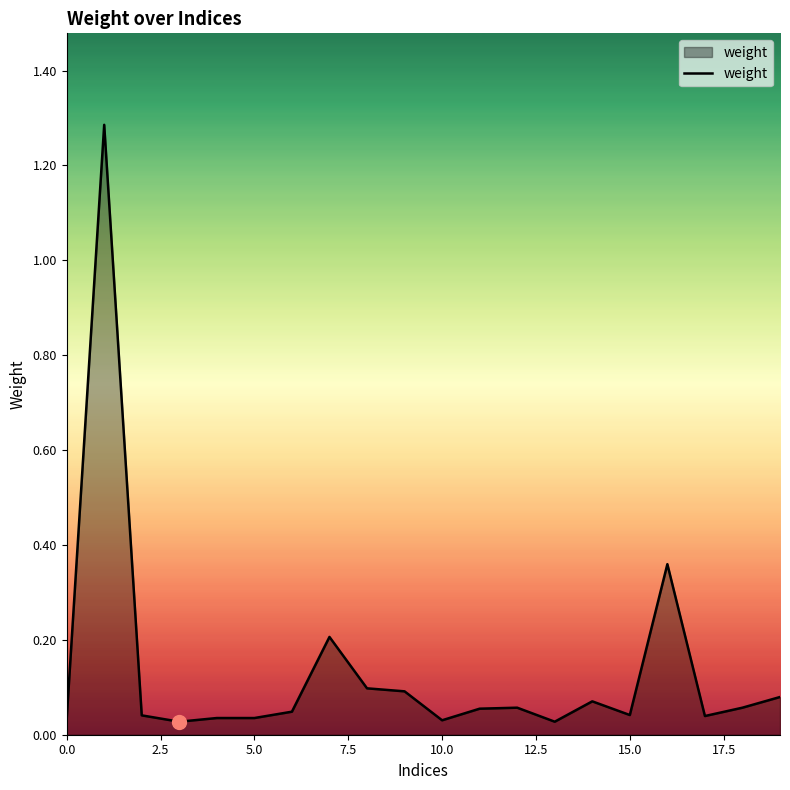

What is the difference between the maximum and minimum values?

1.3